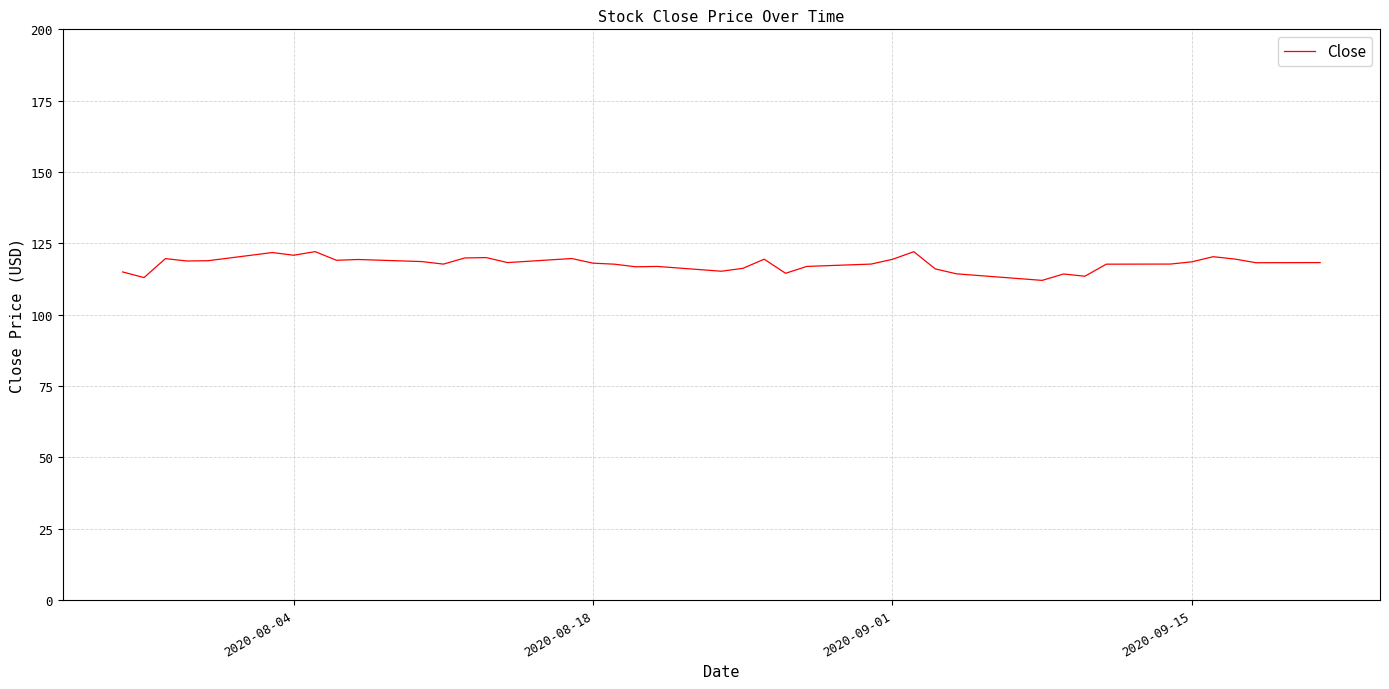

What is the greatest value displayed?

122.1